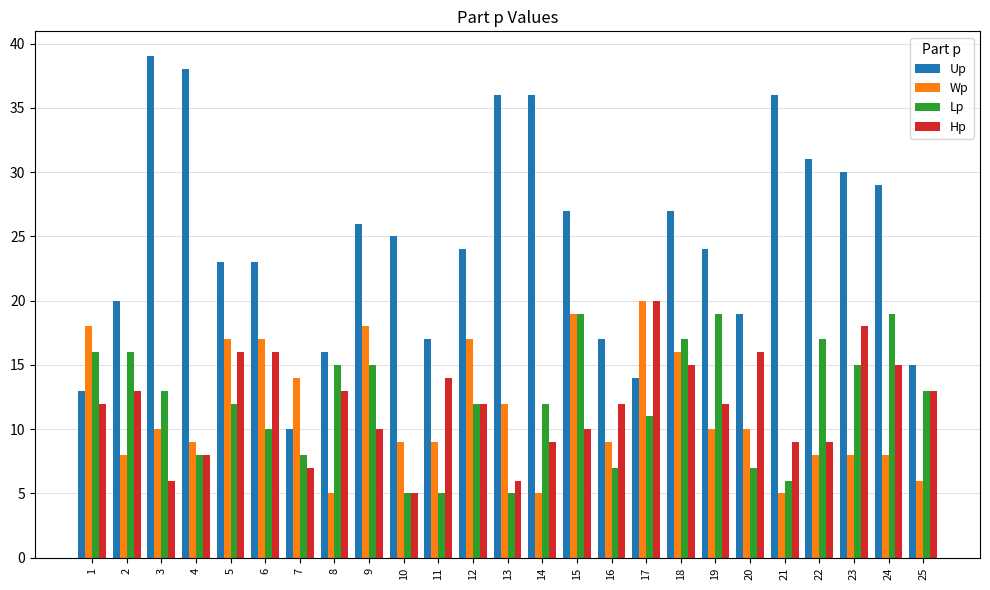

Reading right to left, list all the values displayed in this chart.

Up: 15	29	30	31	36	19	24	27	14	17	27	36	36	24	17	25	26	16	10	23	23	38	39	20	13
Wp: 6	8	8	8	5	10	10	16	20	9	19	5	12	17	9	9	18	5	14	17	17	9	10	8	18
Lp: 13	19	15	17	6	7	19	17	11	7	19	12	5	12	5	5	15	15	8	10	12	8	13	16	16
Hp: 13	15	18	9	9	16	12	15	20	12	10	9	6	12	14	5	10	13	7	16	16	8	6	13	12